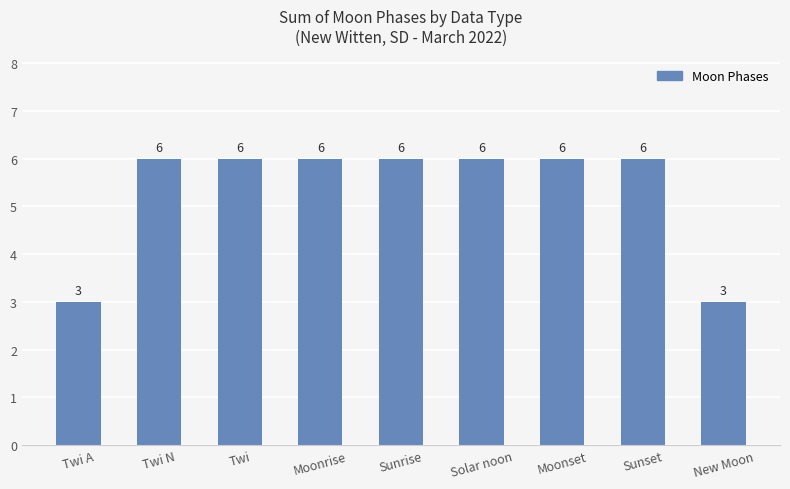

What is the label of the 8th bar from the left?

Sunset